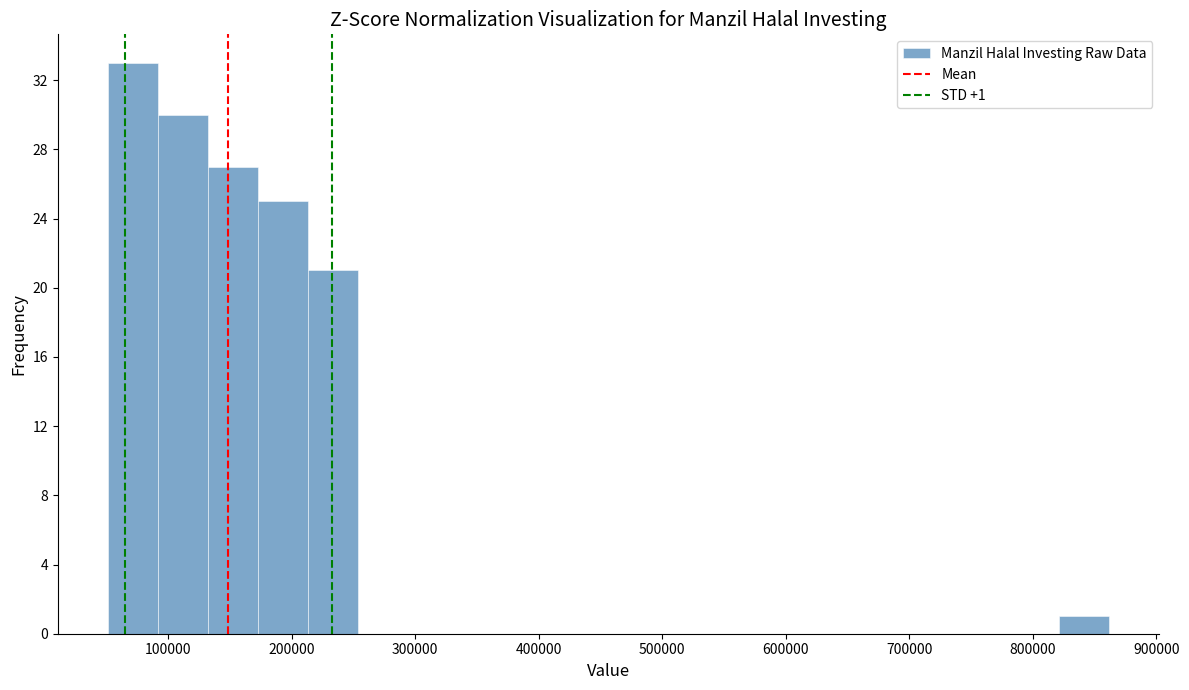

Over which range of the x-axis is the bar tallest?

50000 to 90000